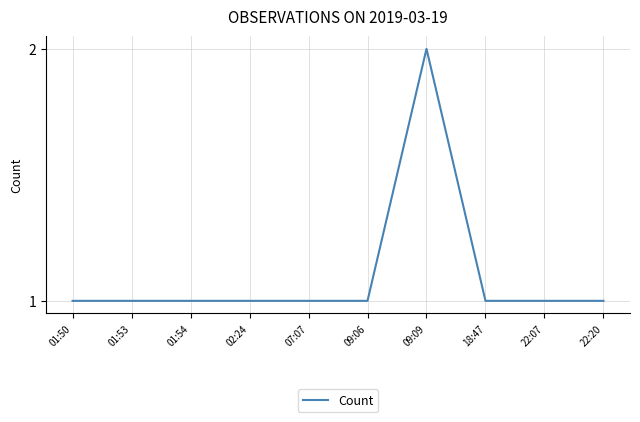

What position from the left is 22:20?

10